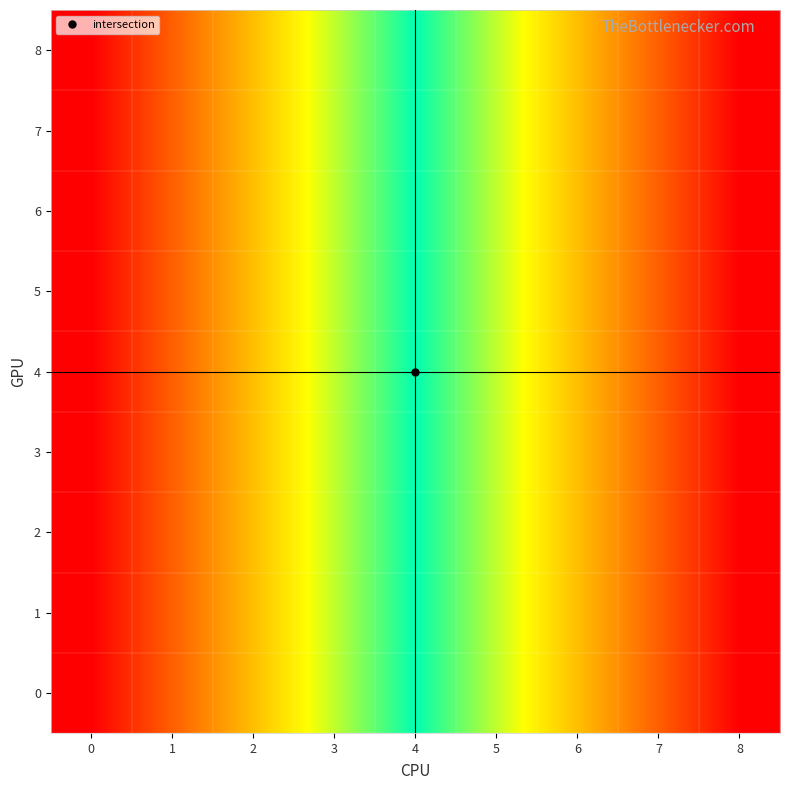

Between 4 and 8, which is larger?

8